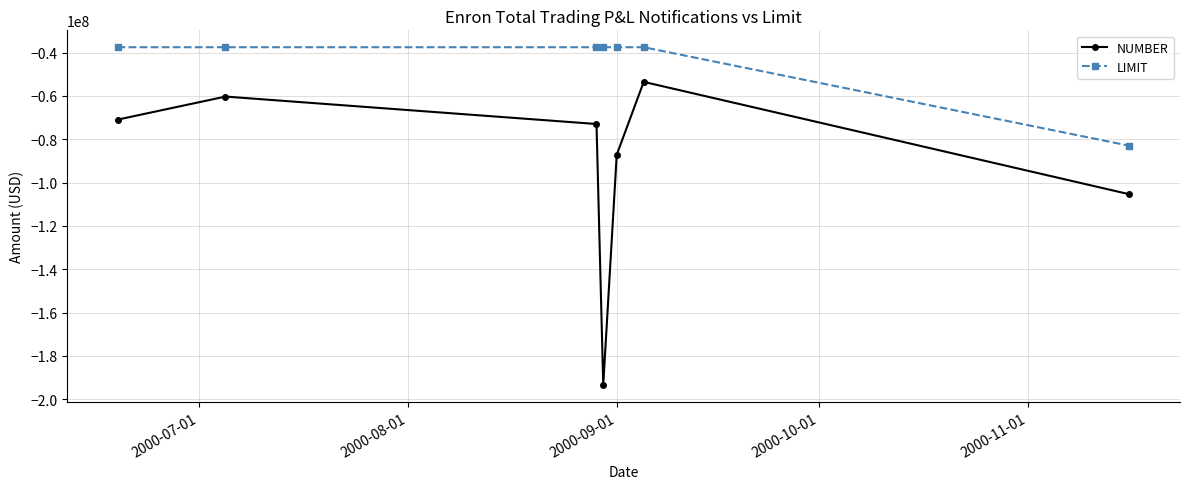

What is the maximum value for LIMIT?

-37500000